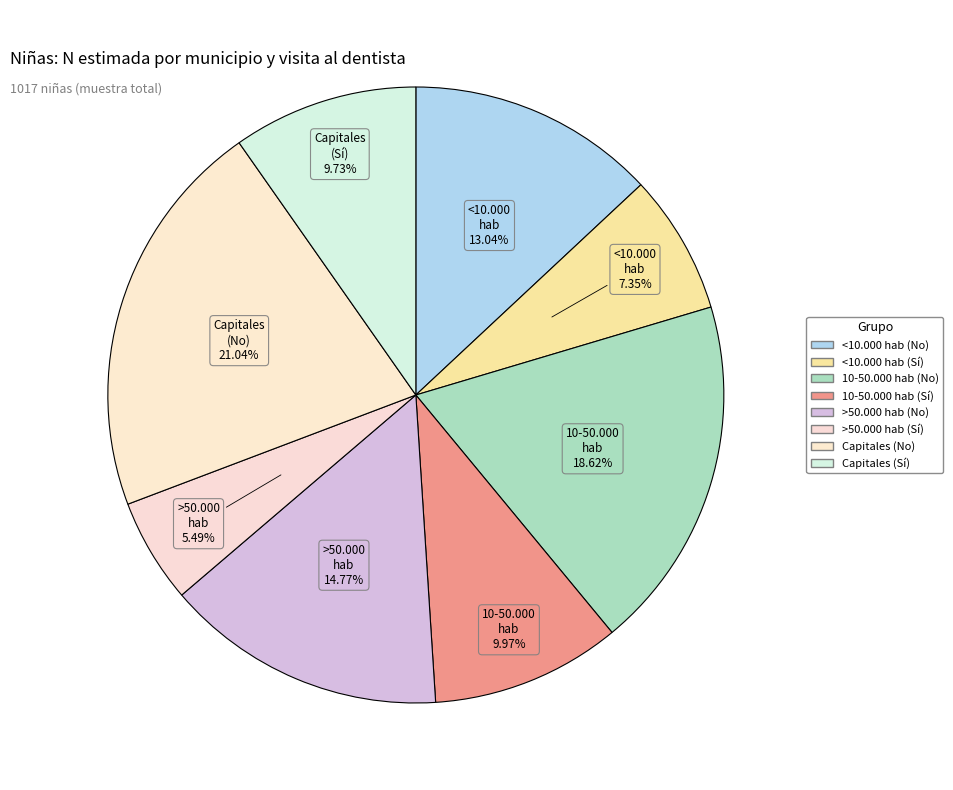

How many segments does this pie chart have?

8